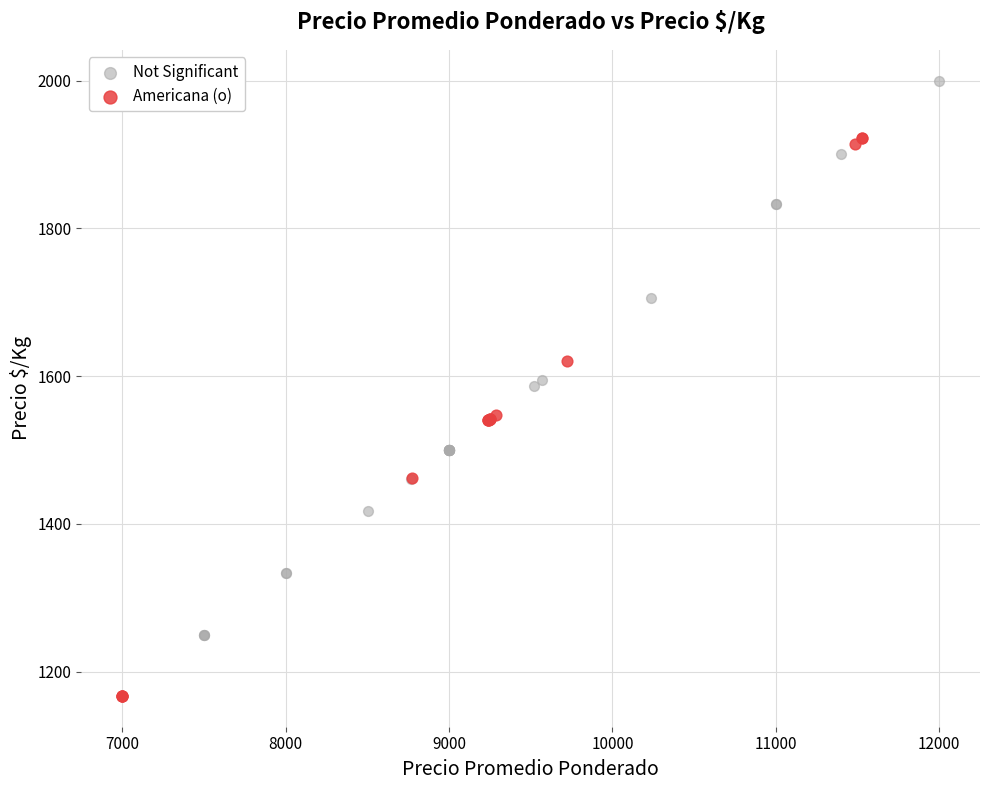

Which series reaches the maximum Y coordinate?

Not Significant